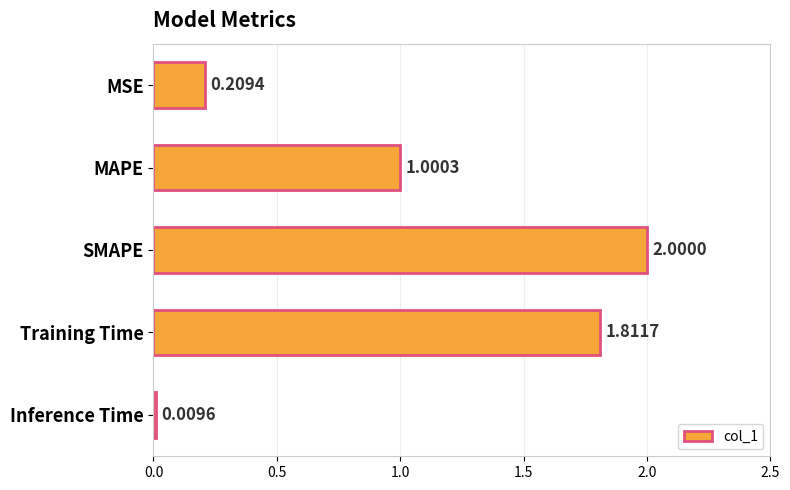

Between Inference Time and SMAPE, which is larger?

SMAPE